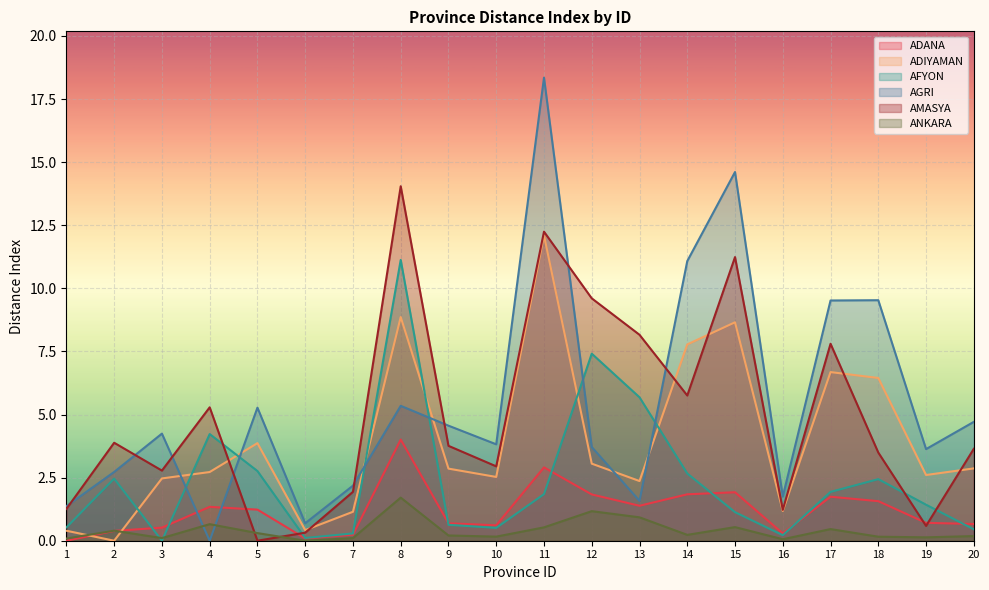

Which series ends up on top after the final intersection of ADANA and AMASYA?

AMASYA